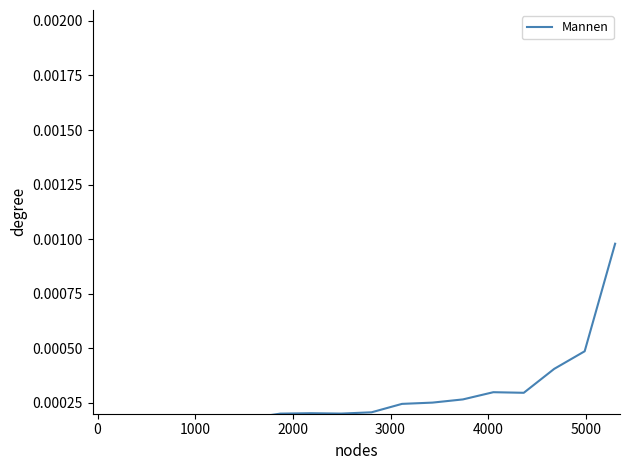

True or false: the data shows 0.0 at 0.

True